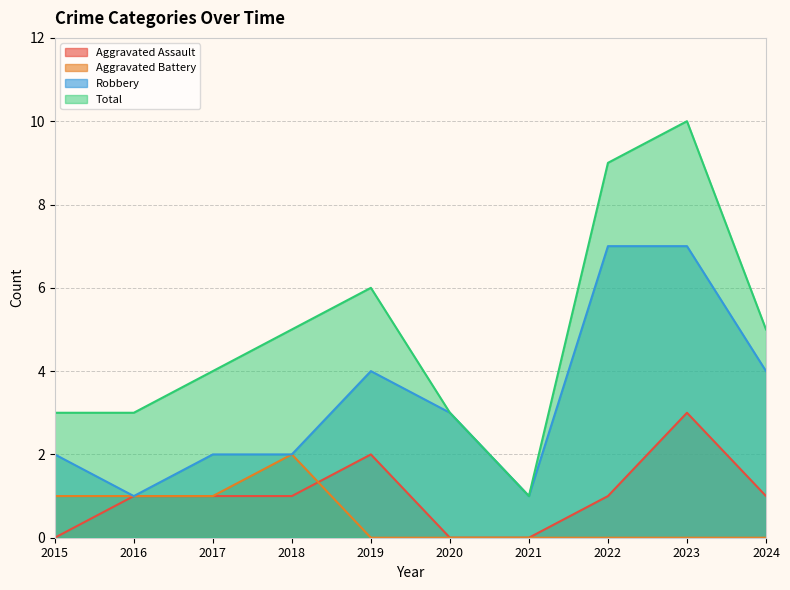

Which category has the highest value across all series?

2023